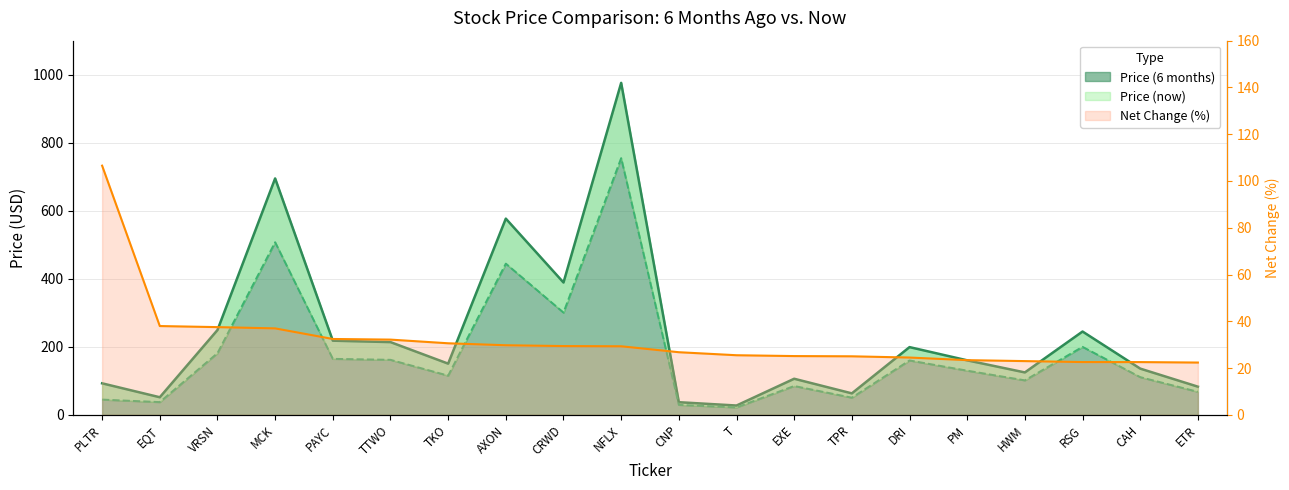

At which category is the sum across all series the highest?

NFLX